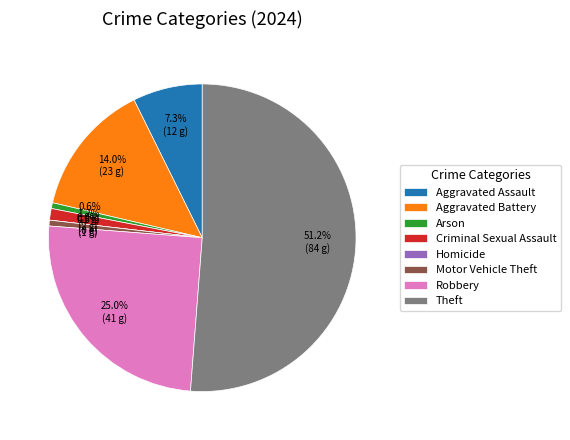

Rank the categories by value from highest to lowest.

Theft, Robbery, Aggravated Battery, Aggravated Assault, Criminal Sexual Assault, Arson, Motor Vehicle Theft, Homicide